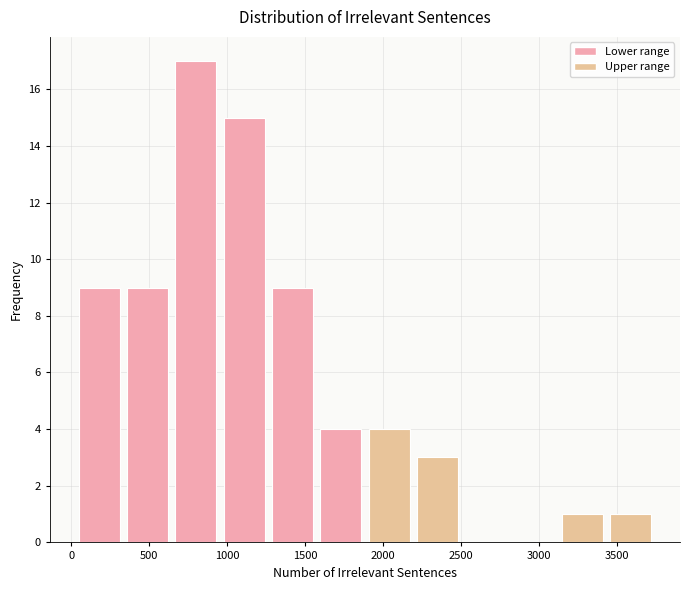

Reading left to right, list every bar in this chart as the range it spans on the x-axis followed by its height. Neither the bar edges nor the heights are printed on the chart, so give them approximately, as read against the axes.

50 to 350: 9
350 to 650: 9
650 to 950: 17
950 to 1250: 15
1250 to 1550: 9
1550 to 1900: 4
1900 to 2200: 4
2200 to 2500: 3
2500 to 2800: 0
2800 to 3100: 0
3100 to 3450: 1
3450 to 3750: 1